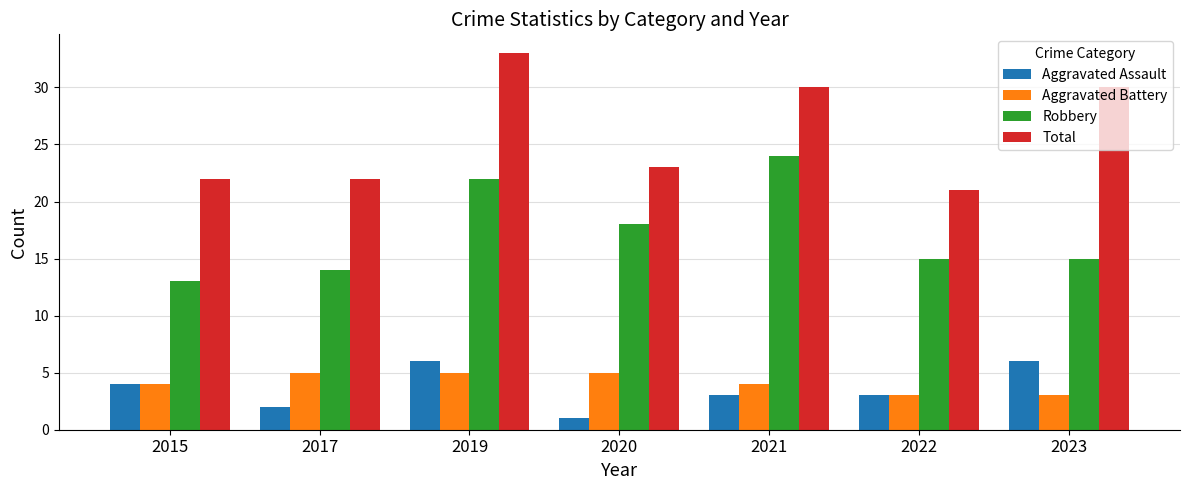

Is it true that Robbery equals 5 at 2022?

False